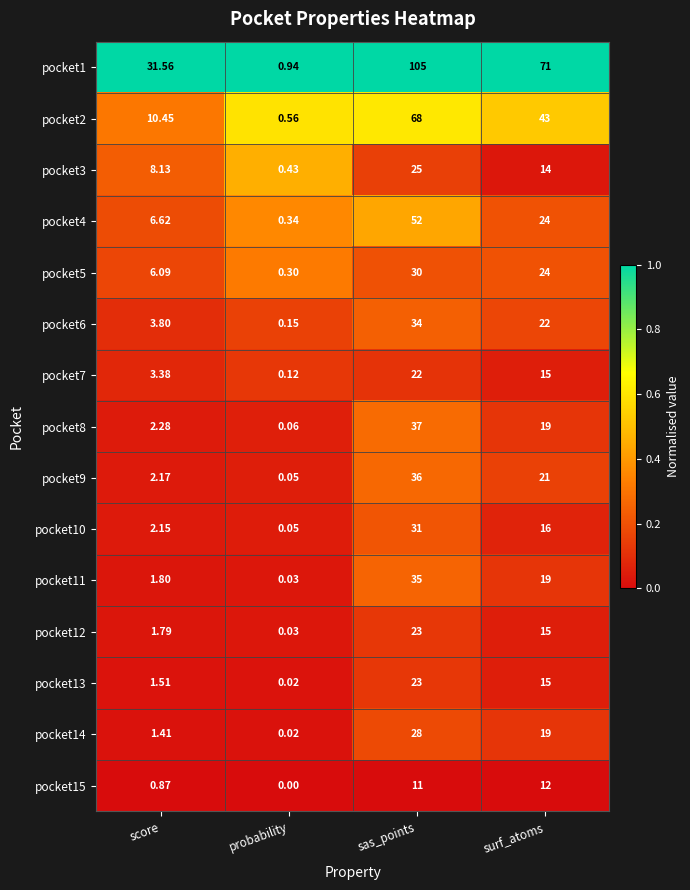

Which label corresponds to the largest value in the chart?

sas_points